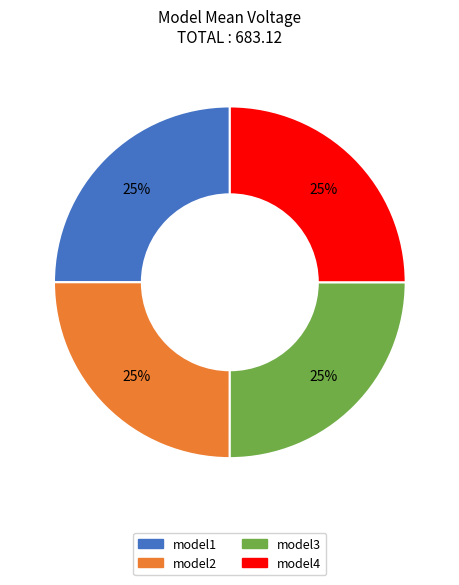

The model2 slice represents 25% of the pie. True or false?

True